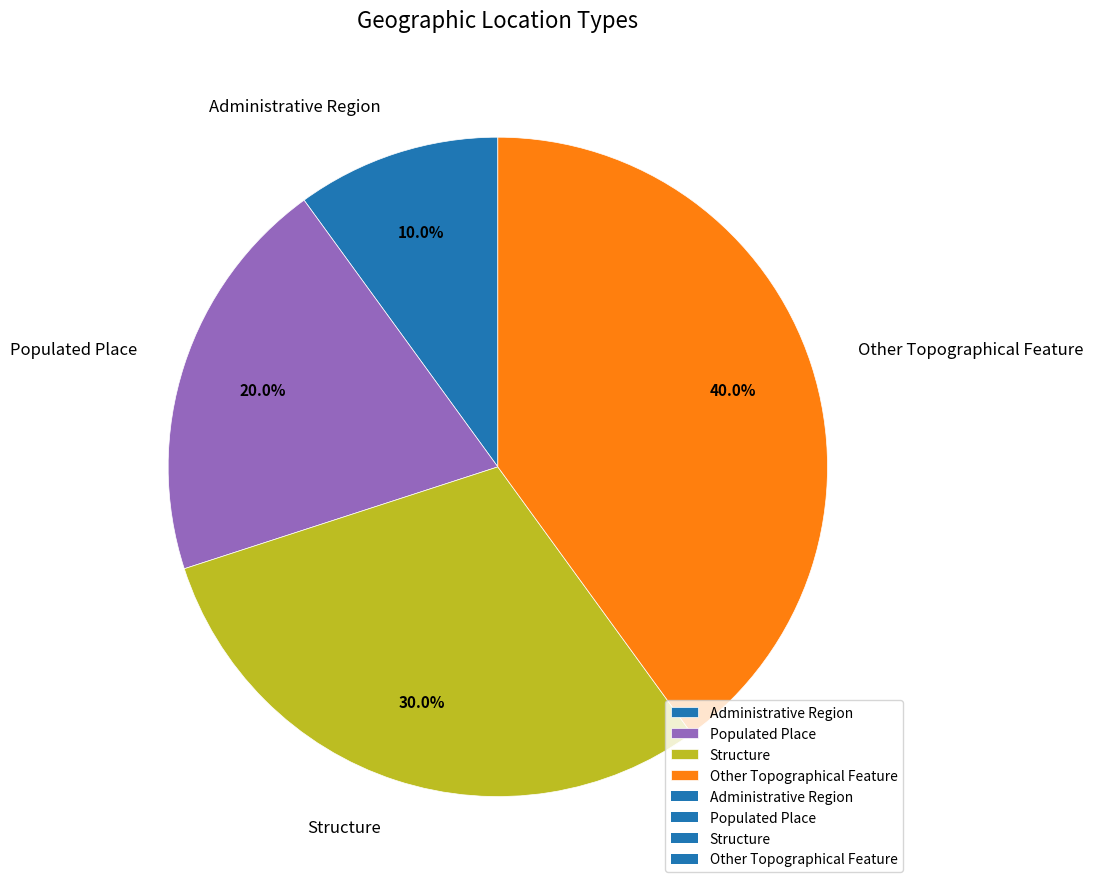

What portion of the pie excludes Administrative Region?

90.0%